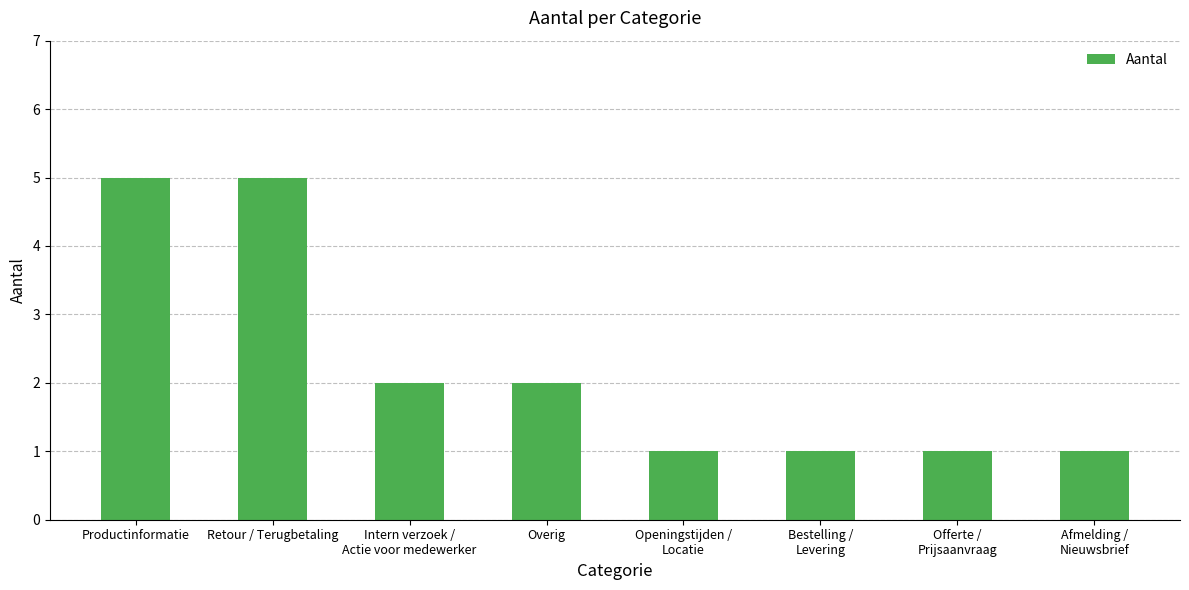

What is the change in value from Intern verzoek /
Actie voor medewerker to Offerte /
Prijsaanvraag?

-1